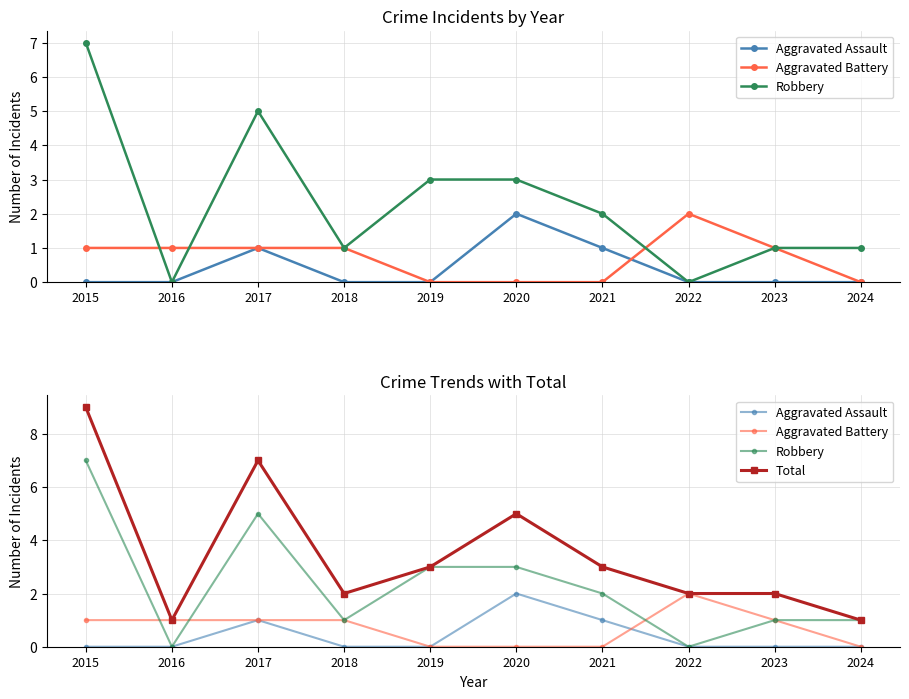

How many lines are shown in the chart?

4